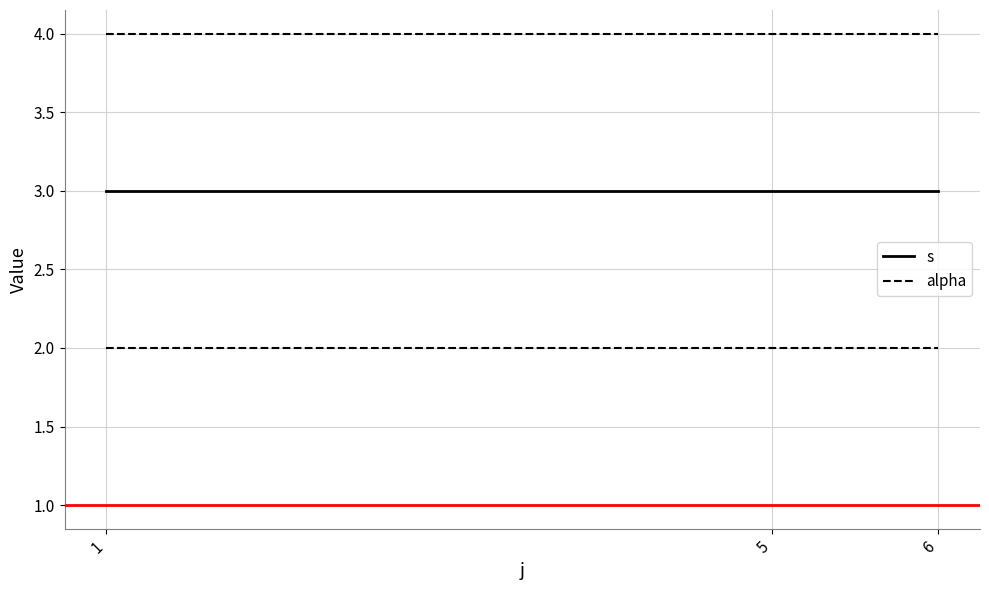

List the series in order of their peak value, lowest first.

s, alpha